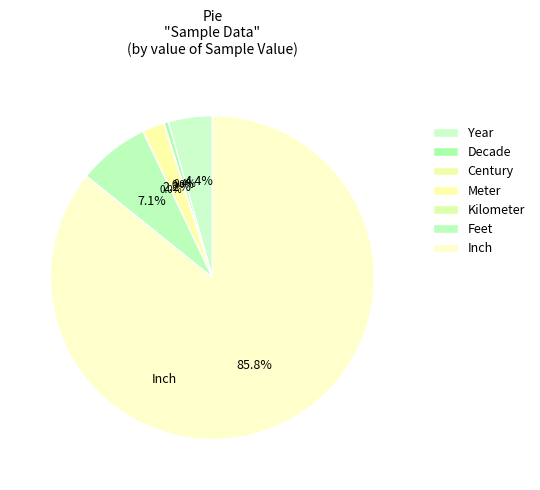

What percentage do Century and Year together represent?

4.4%